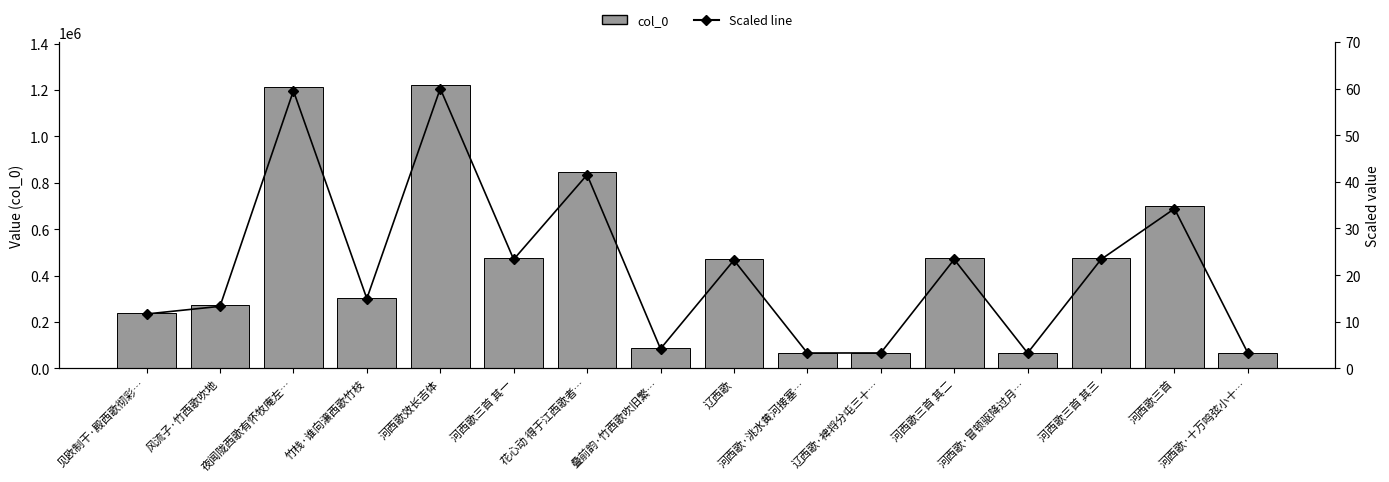

What is the difference between the maximum and minimum values in the col_0 series?

1156455.0